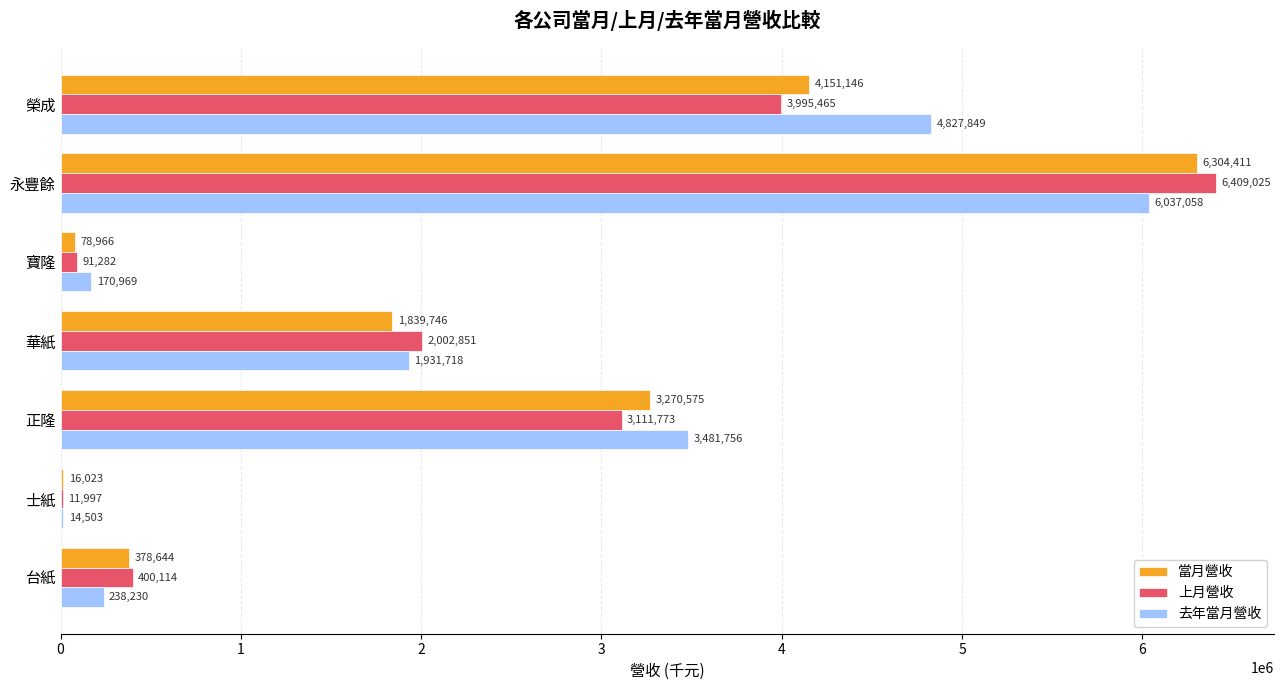

What is the sum of the 上月營收 values at 寶隆 and 正隆?

3203055